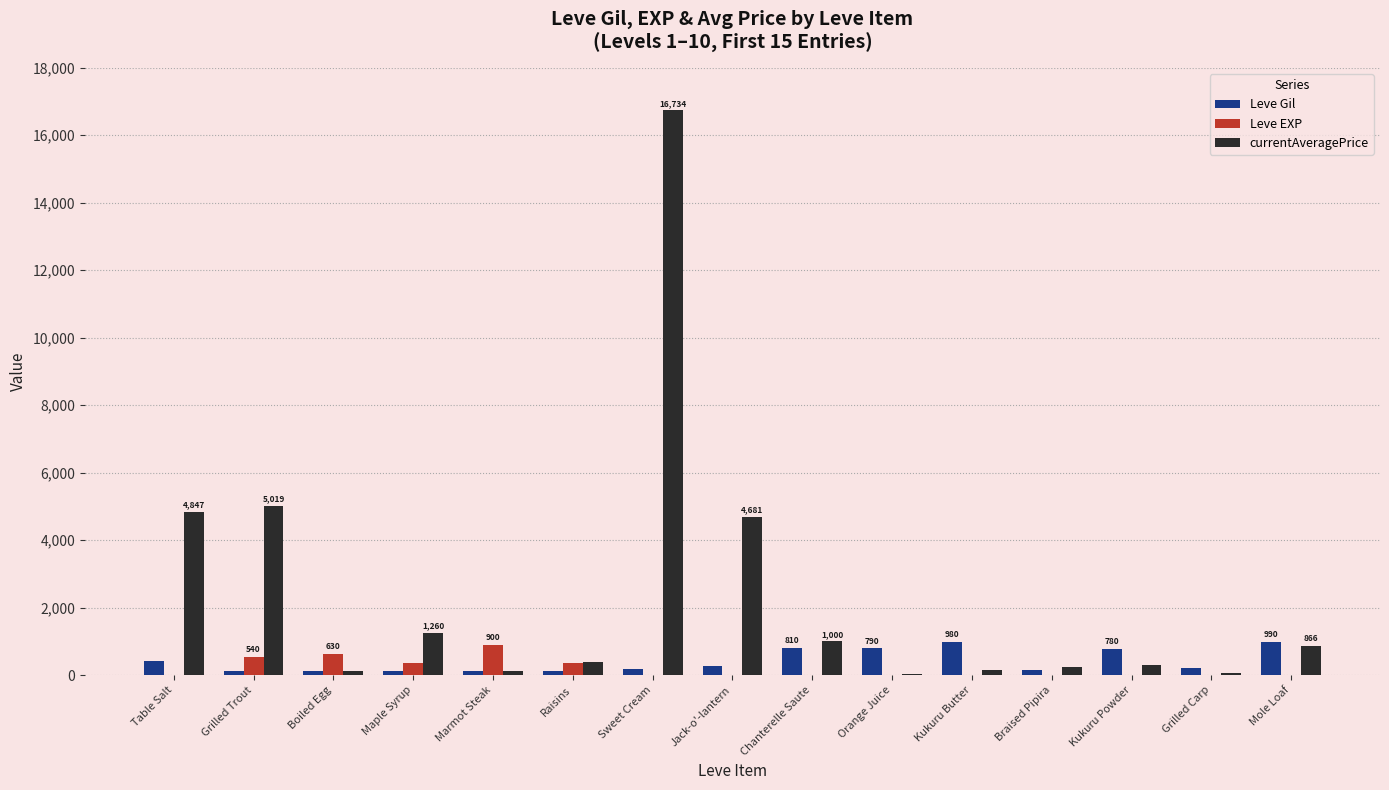

At which category is the sum across all series the highest?

Sweet Cream